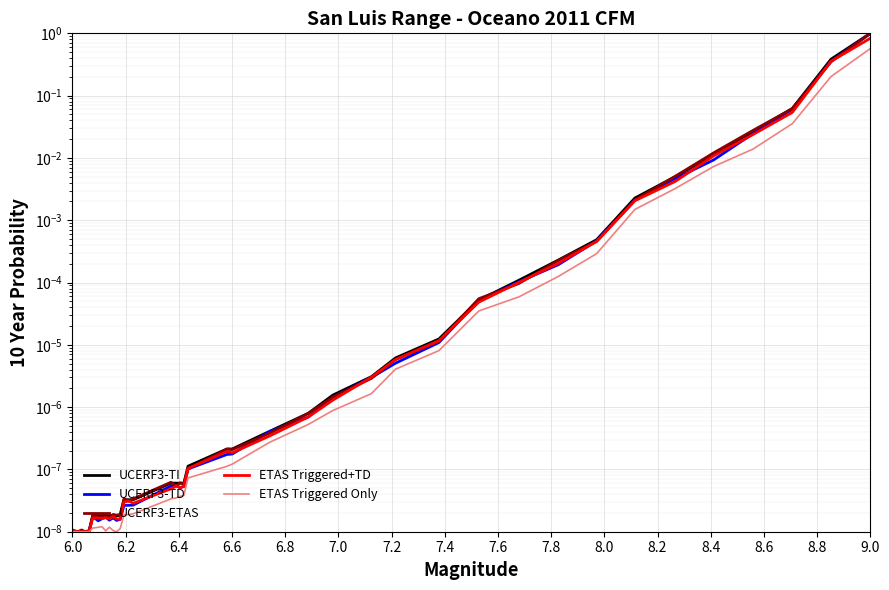

What are all the series names shown in the legend?

UCERF3-TI, UCERF3-TD, UCERF3-ETAS, ETAS Triggered+TD, ETAS Triggered Only